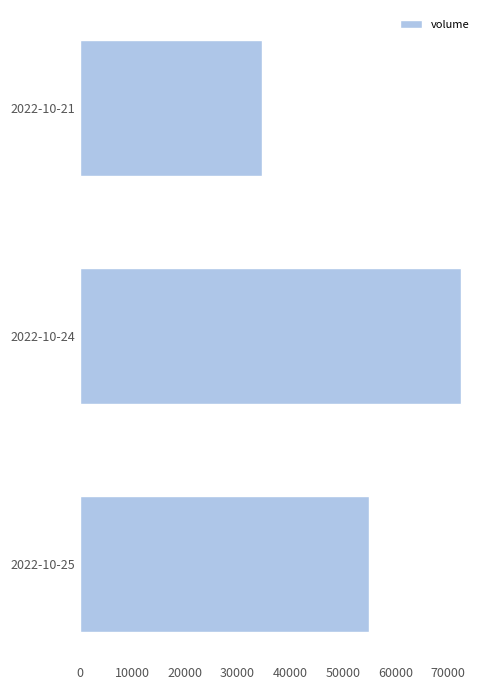

What is the difference between the maximum and minimum values?

37719